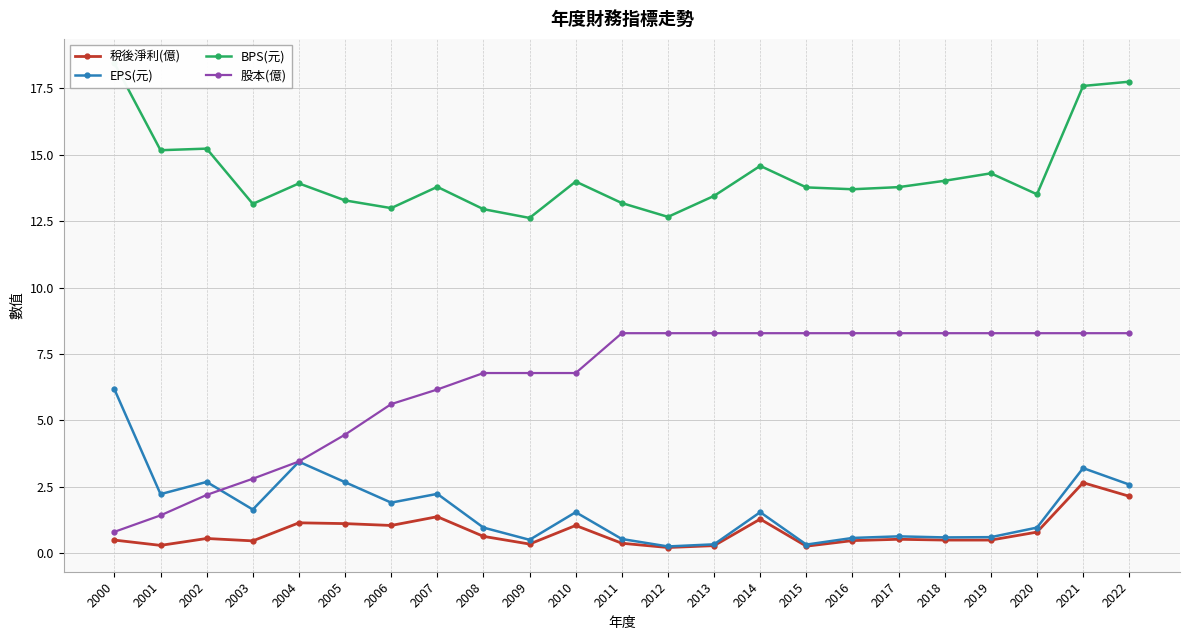

What is the difference between the highest and lowest values at 2017?

13.3